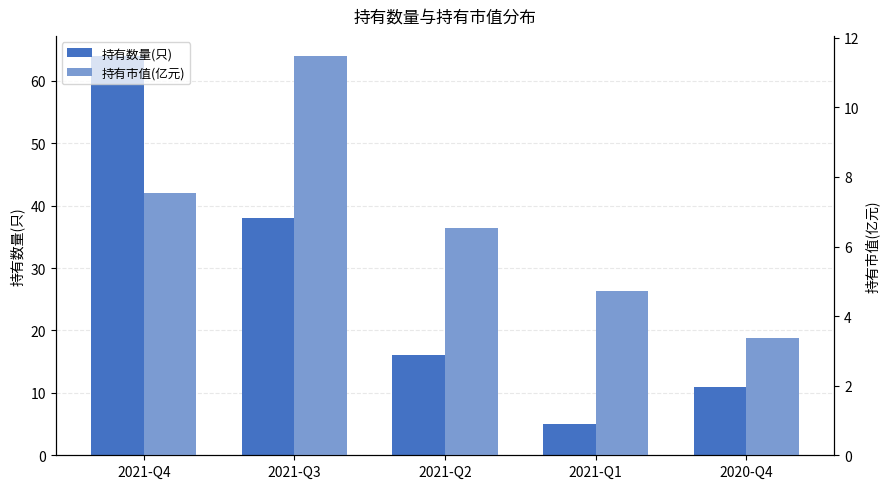

How many values in the 持有数量(只) series are below 16?

2